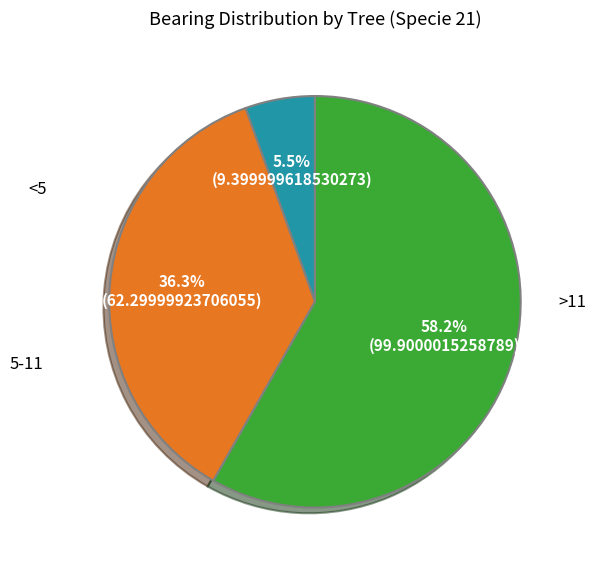

Is there any slice that represents more than half of the pie?

Yes